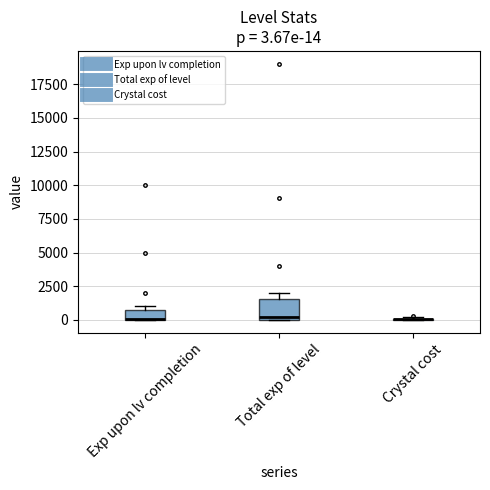

Which box is the tallest, from its lower edge to its upper edge?

Total exp of level